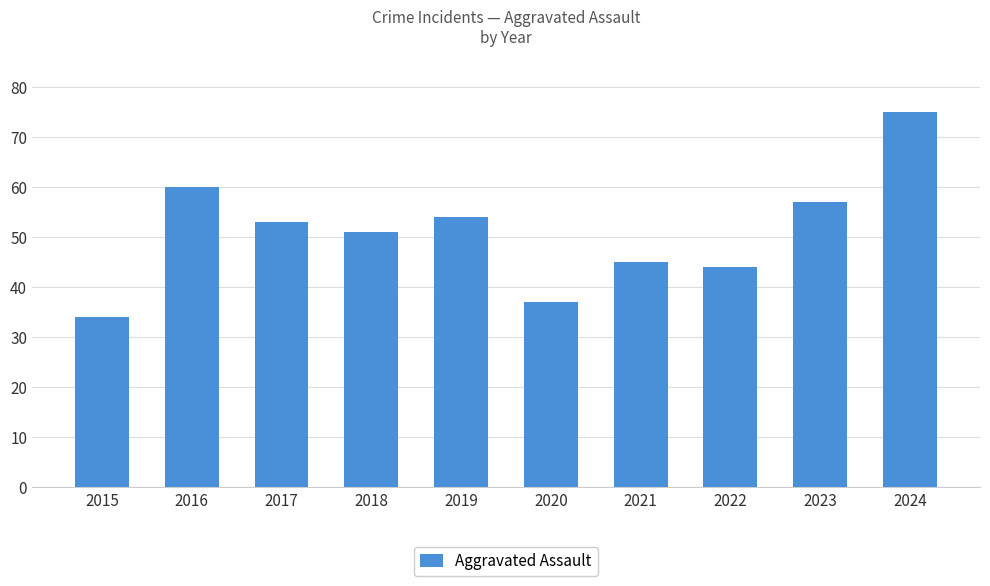

What is the difference between the second highest and minimum values?

26